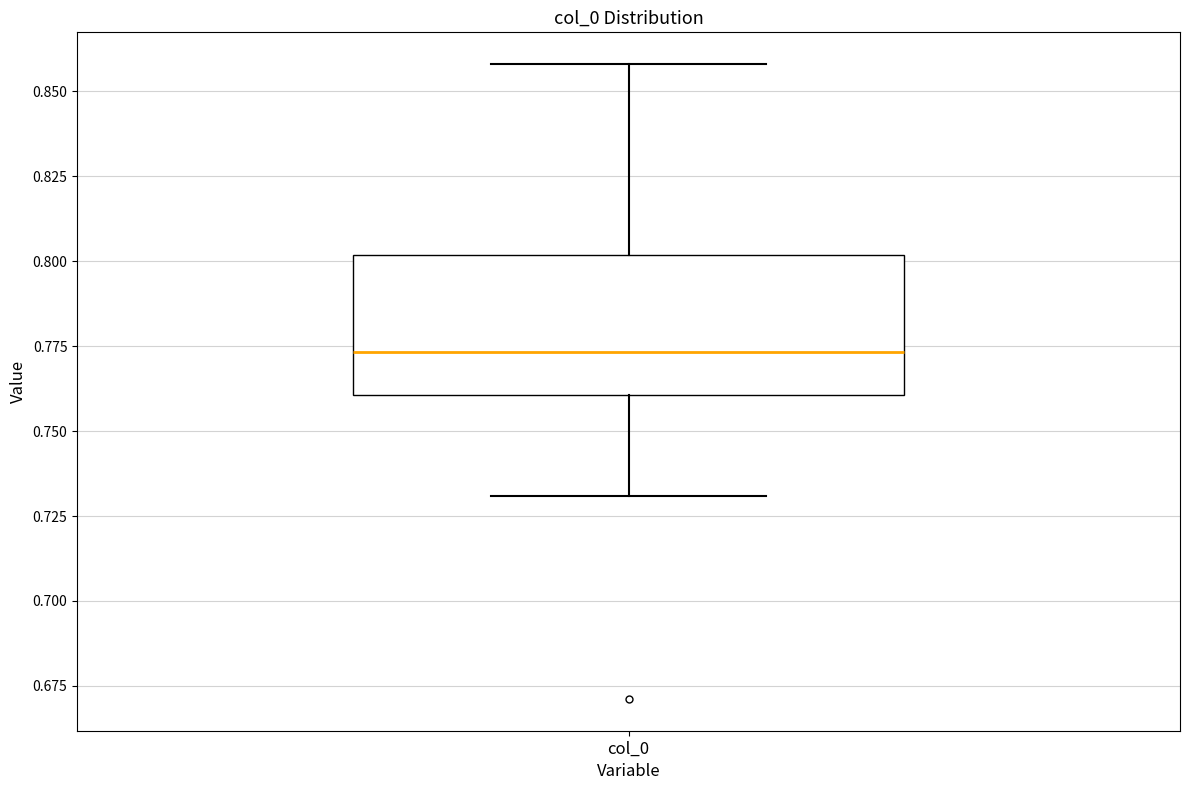

Transcribe this box plot: give where the median line is, the range the box spans, and where the two whiskers end, as read against the y-axis. The values are not printed on the chart, so give them approximately, as read against the axis.

median 0.775, box 0.760 to 0.800, whiskers 0.730 to 0.860